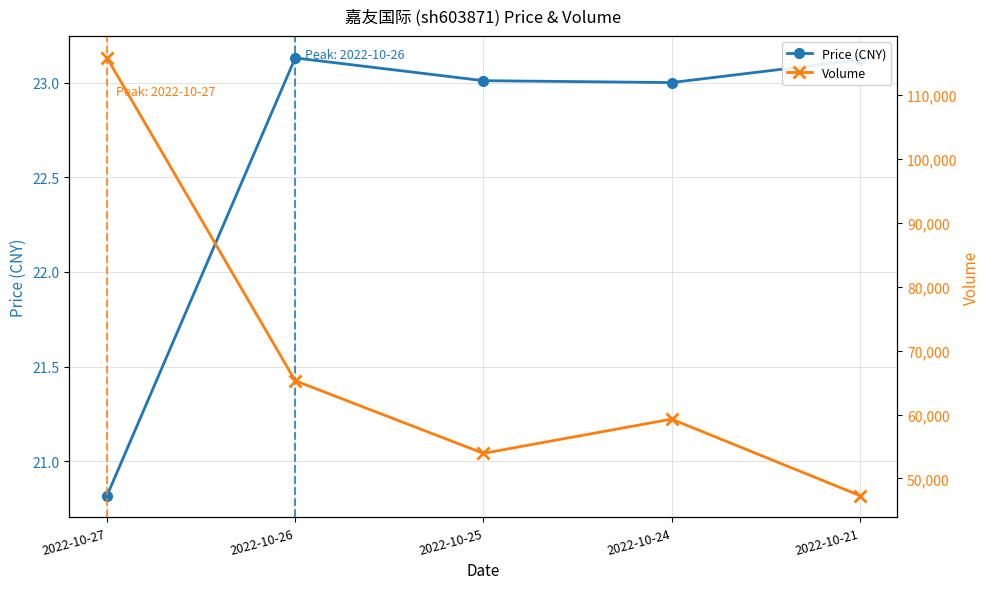

Between 2022-10-26 and 2022-10-25, which series saw the biggest shift?

volume